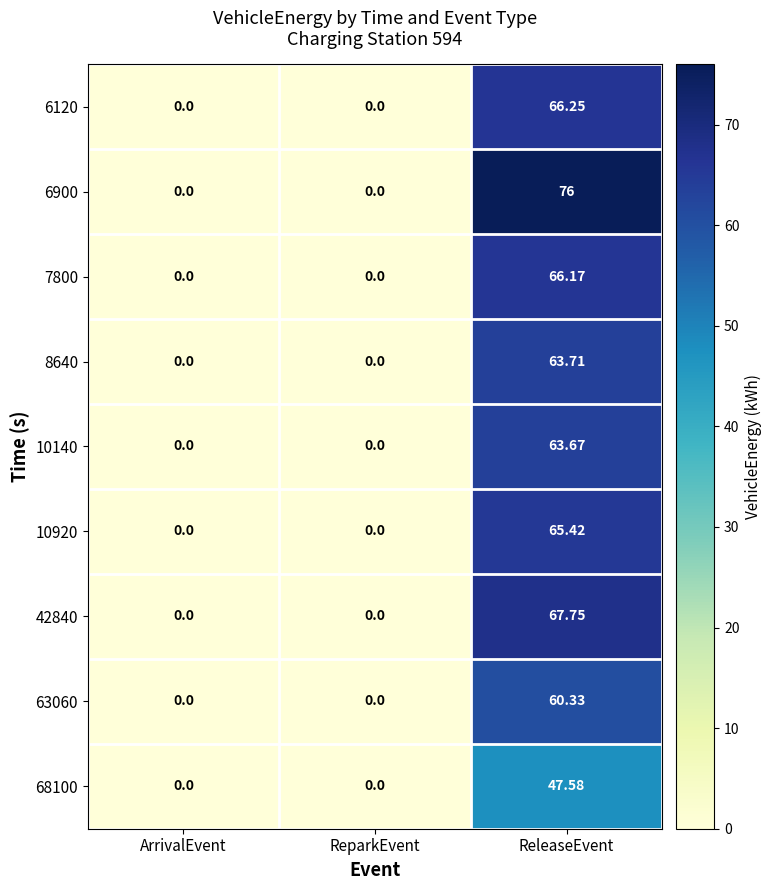

At which label does 7800 reach its peak?

ReleaseEvent